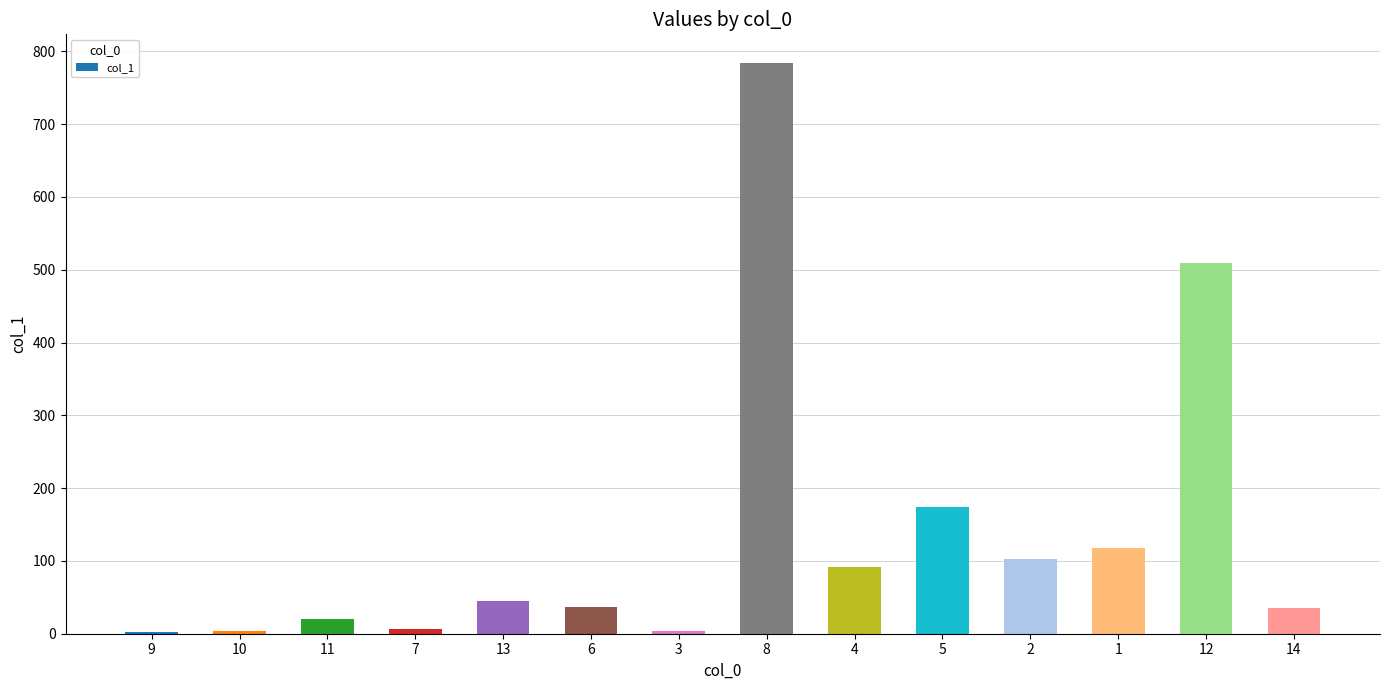

What is the approximate value at 2?

102.2